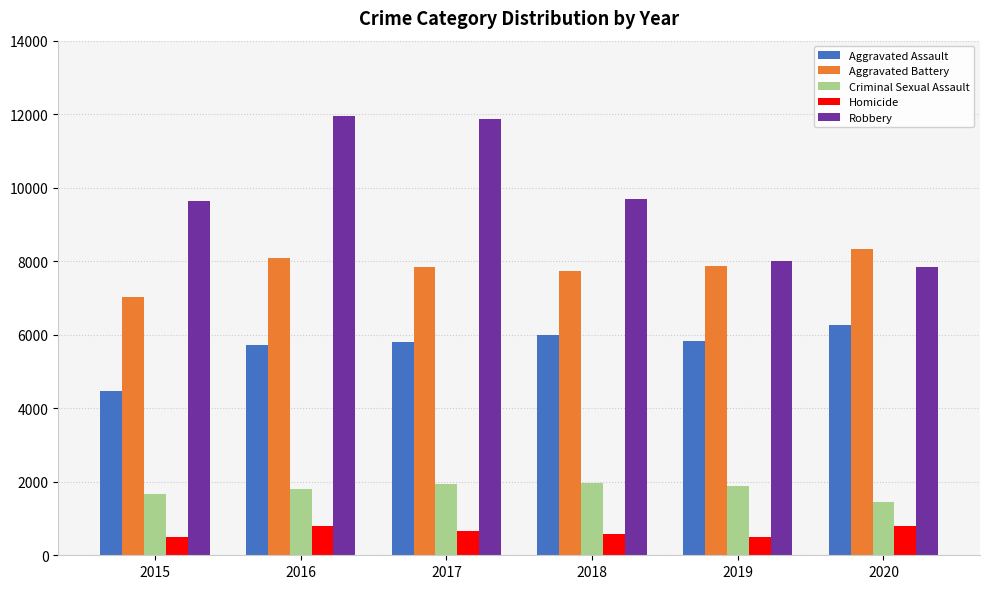

What is the sum of all Aggravated Assault values?

34089